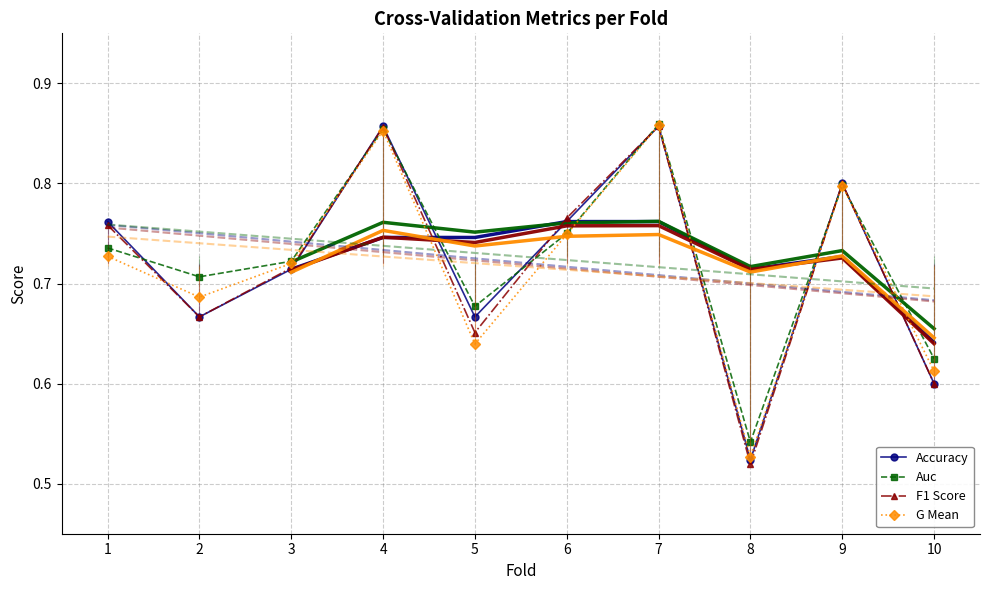

Reading left to right, transcribe all the data shown in this chart.

Accuracy: 0.8	0.7	0.7	0.9	0.7	0.8	0.9	0.5	0.8	0.6
Auc: 0.7	0.7	0.7	0.9	0.7	0.8	0.9	0.5	0.8	0.6
F1 Score: 0.8	0.7	0.7	0.9	0.7	0.8	0.9	0.5	0.8	0.6
G Mean: 0.7	0.7	0.7	0.9	0.6	0.7	0.9	0.5	0.8	0.6